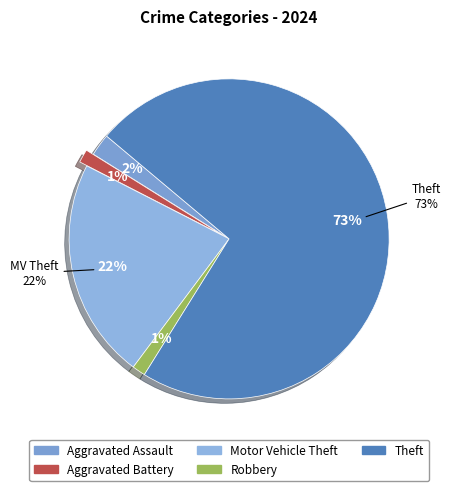

Count the number of slices in the pie.

5